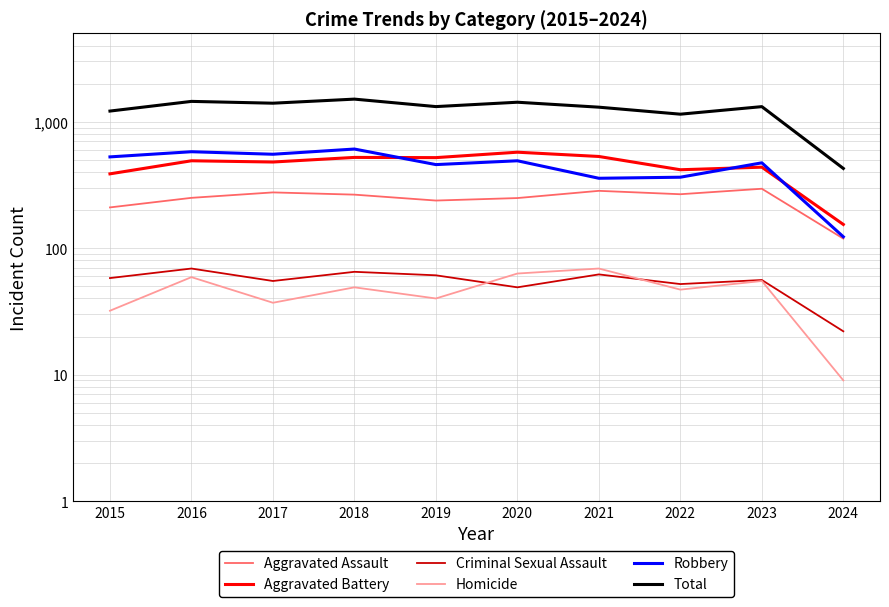

Is this an area chart (filled region under the line)?

No